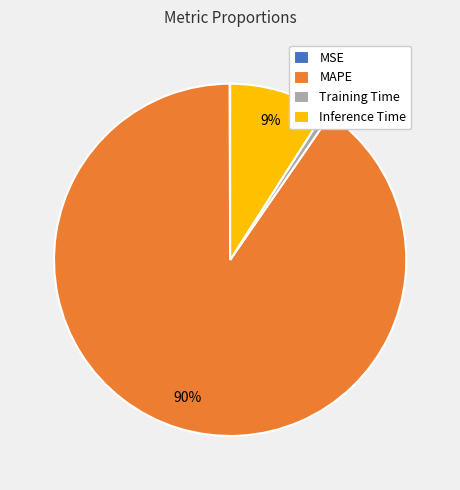

Is it true that Inference Time is 9% of the pie?

True